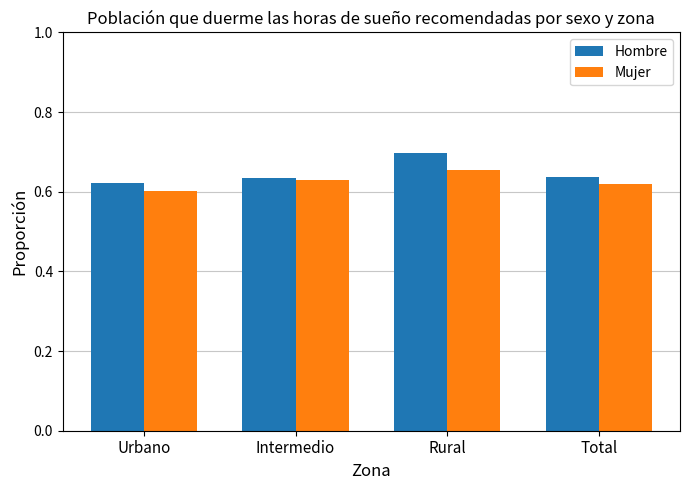

At which label does Hombre reach its peak?

Rural